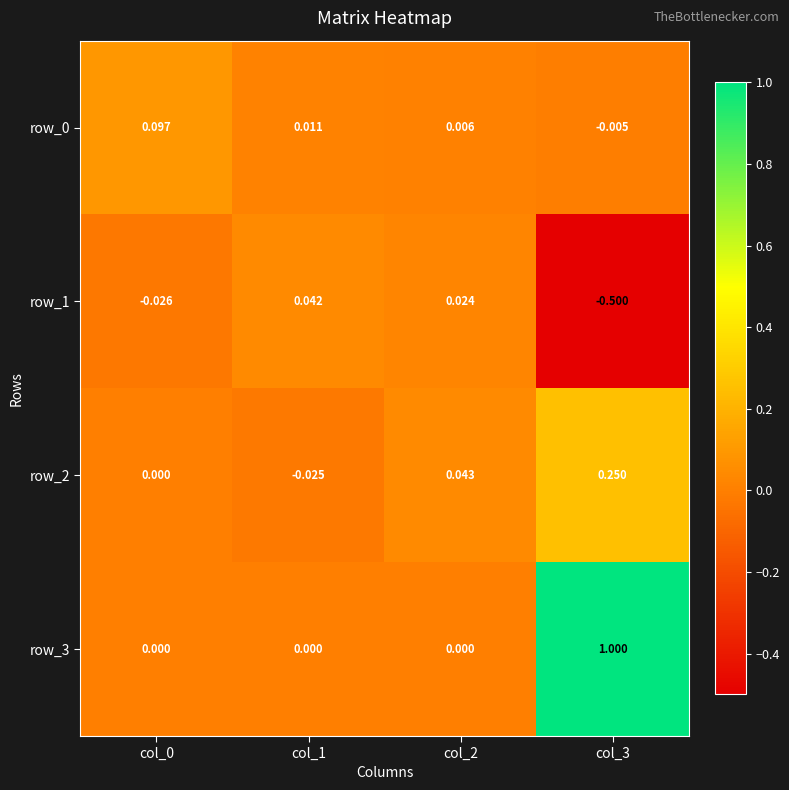

Is the value of row_2 at col_2 greater than the value of row_1 at col_2?

Yes